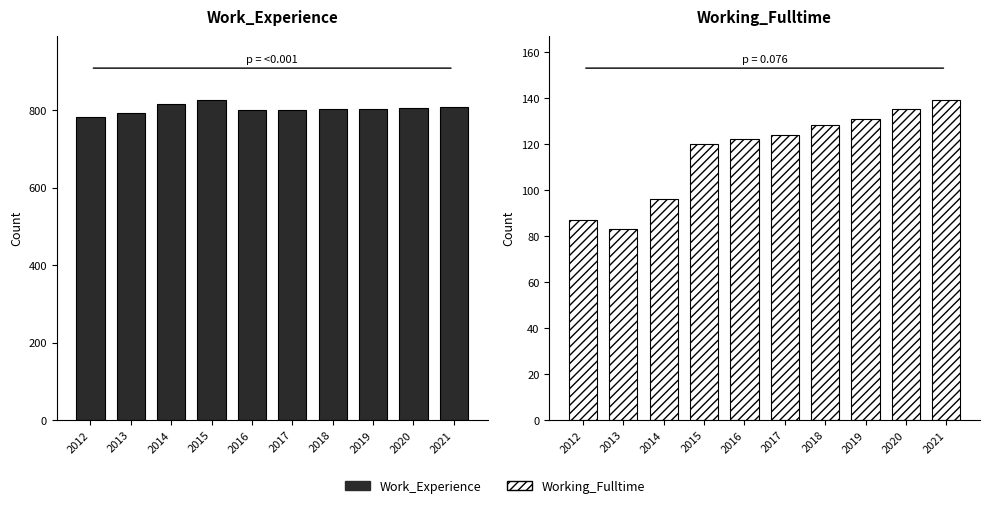

What is the lowest value of the Work_Experience series?

782